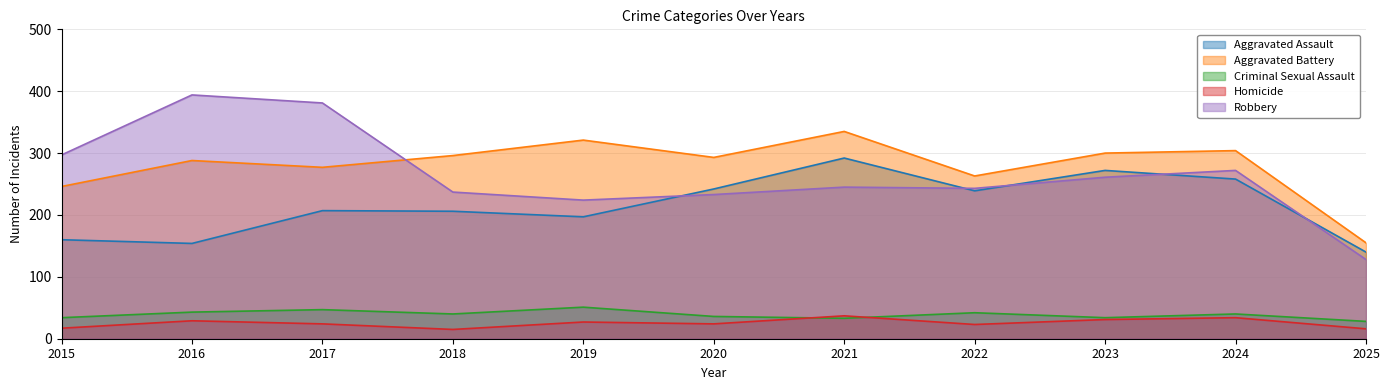

How many data points in Robbery are above 245?

5